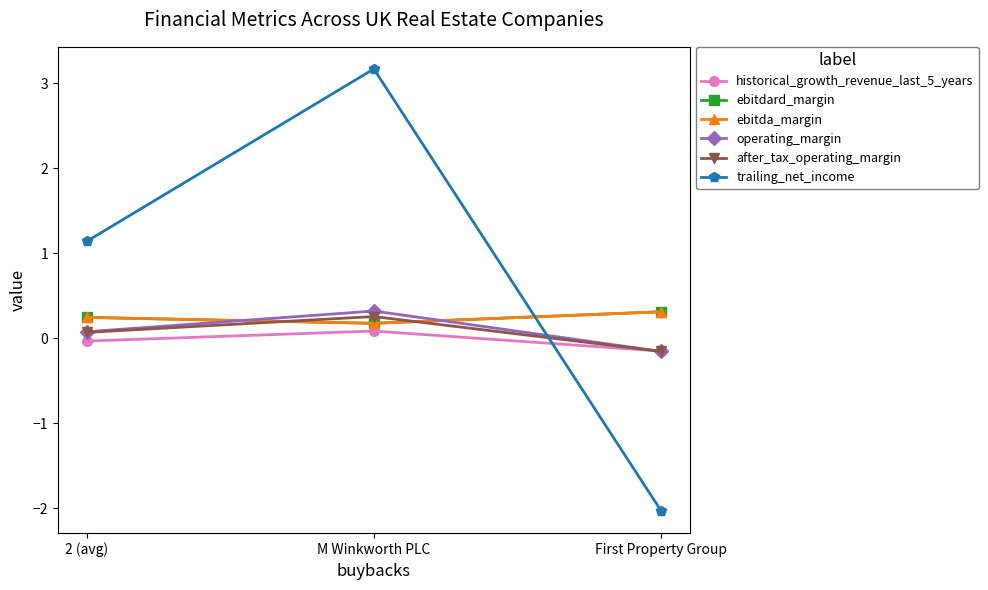

Is this an area chart (filled region under the line)?

No